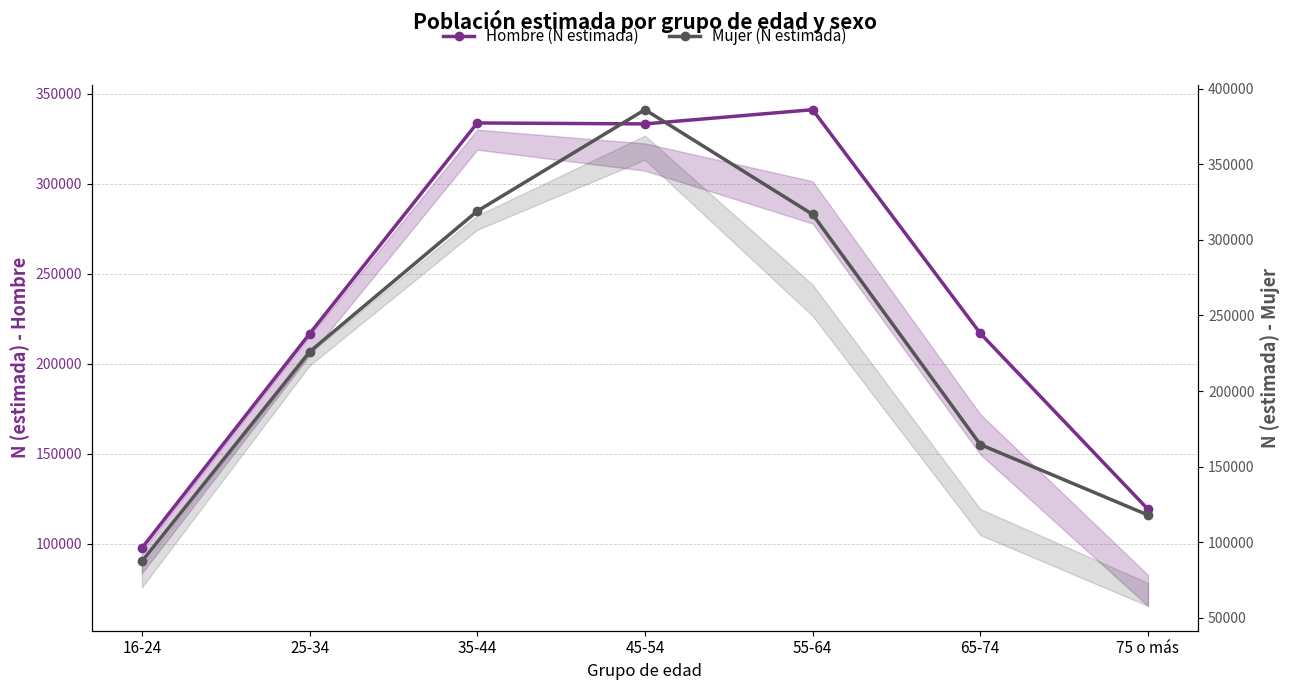

Rank the series at 55-64 from highest to lowest value.

Hombre (N estimada), Mujer (N estimada)